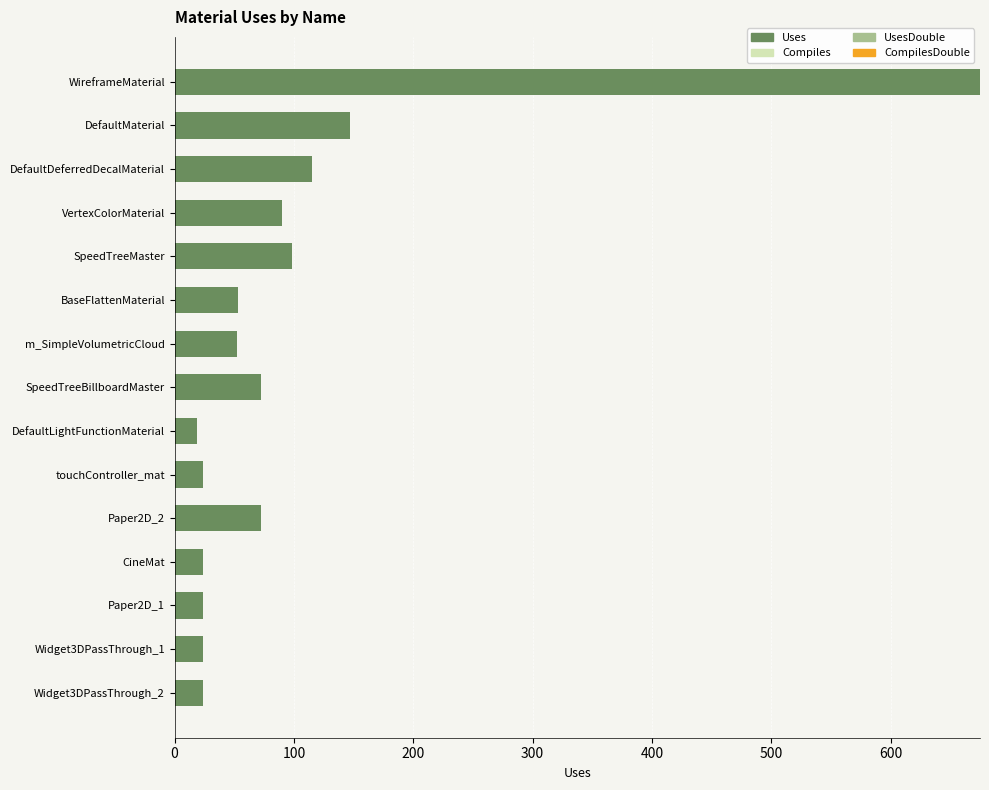

What is the average value?

101